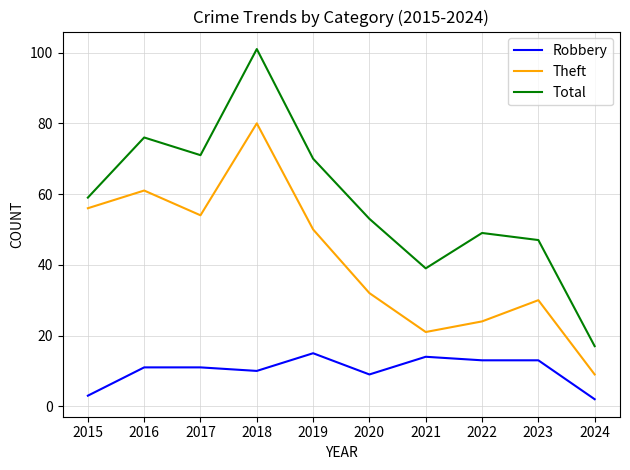

True or false: Total and Robbery intersect in this chart.

False